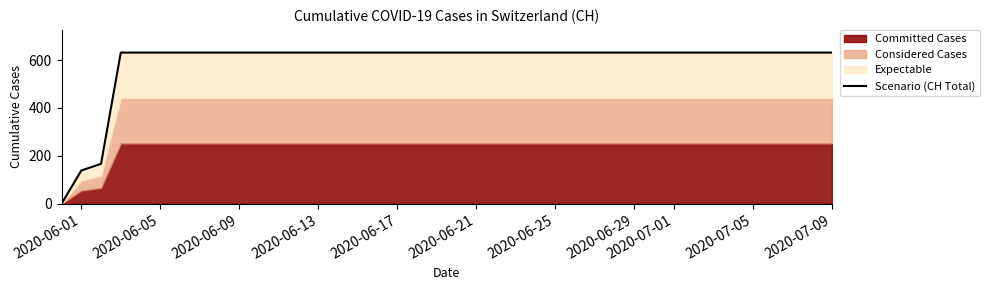

What is the difference between the maximum and minimum values?

631